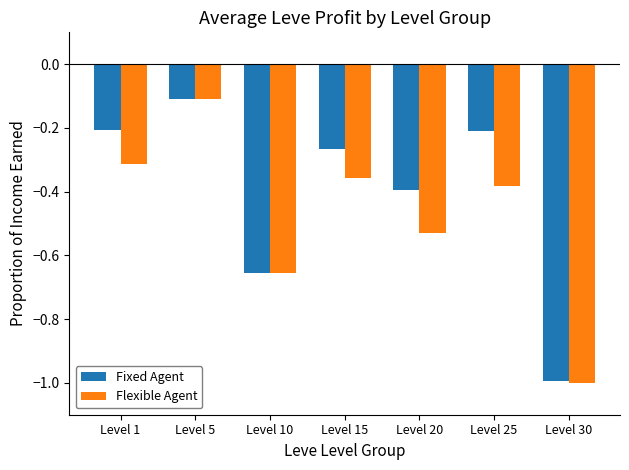

What is the difference between the second highest and minimum values in the Flexible Agent series?

0.7